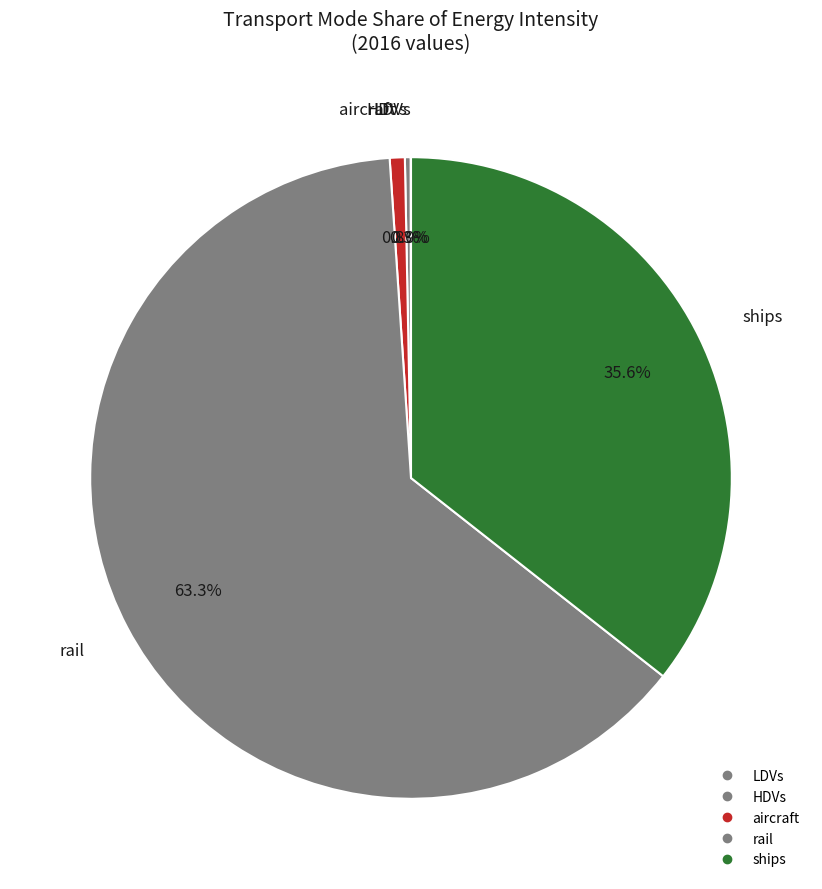

What is the total percentage of HDVs and LDVs?

0.3%